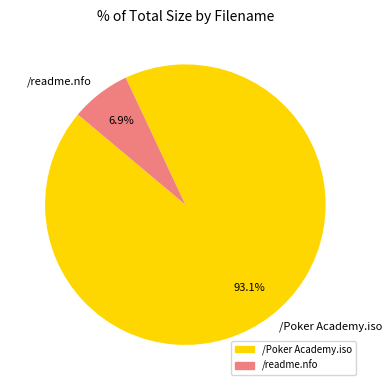

Which category has the biggest portion of the pie?

/Poker Academy.iso